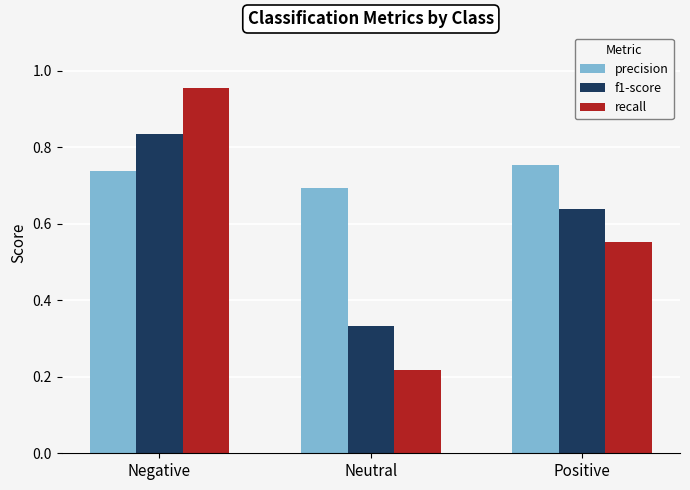

What is the difference between the precision values at Neutral and Positive?

0.1